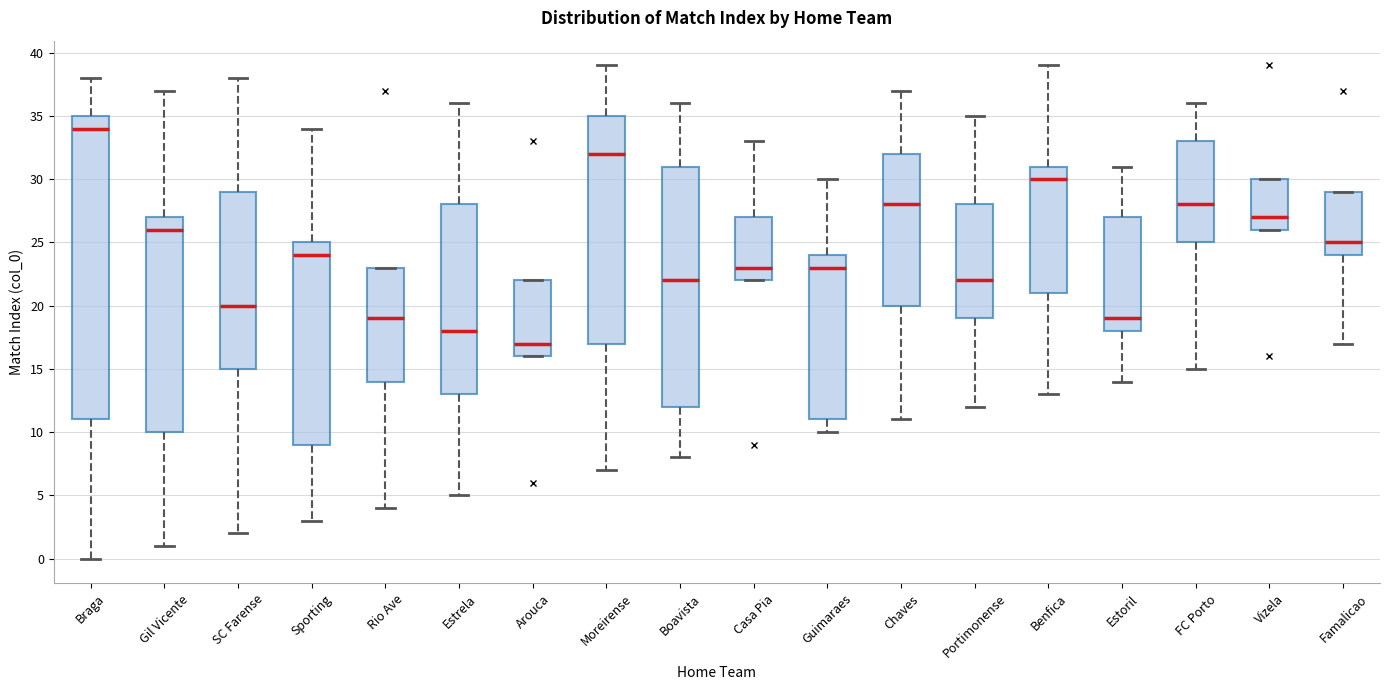

Reading left to right, transcribe this box plot: for each box, give where its median line is, the range the box spans, and where its two whiskers end, as read against the y-axis. The values are not printed on the chart, so give them approximately, as read against the axis.

Braga: median 34, box 11 to 35, whiskers 0 to 38
Gil Vicente: median 26, box 10 to 27, whiskers 1 to 37
SC Farense: median 20, box 15 to 29, whiskers 2 to 38
Sporting: median 24, box 9 to 25, whiskers 3 to 34
Rio Ave: median 19, box 14 to 23, whiskers 4 to 23
Estrela: median 18, box 13 to 28, whiskers 5 to 36
Arouca: median 17, box 16 to 22, whiskers 16 to 22
Moreirense: median 32, box 17 to 35, whiskers 7 to 39
Boavista: median 22, box 12 to 31, whiskers 8 to 36
Casa Pia: median 23, box 22 to 27, whiskers 22 to 33
Guimaraes: median 23, box 11 to 24, whiskers 10 to 30
Chaves: median 28, box 20 to 32, whiskers 11 to 37
Portimonense: median 22, box 19 to 28, whiskers 12 to 35
Benfica: median 30, box 21 to 31, whiskers 13 to 39
Estoril: median 19, box 18 to 27, whiskers 14 to 31
FC Porto: median 28, box 25 to 33, whiskers 15 to 36
Vizela: median 27, box 26 to 30, whiskers 26 to 30
Famalicao: median 25, box 24 to 29, whiskers 17 to 29